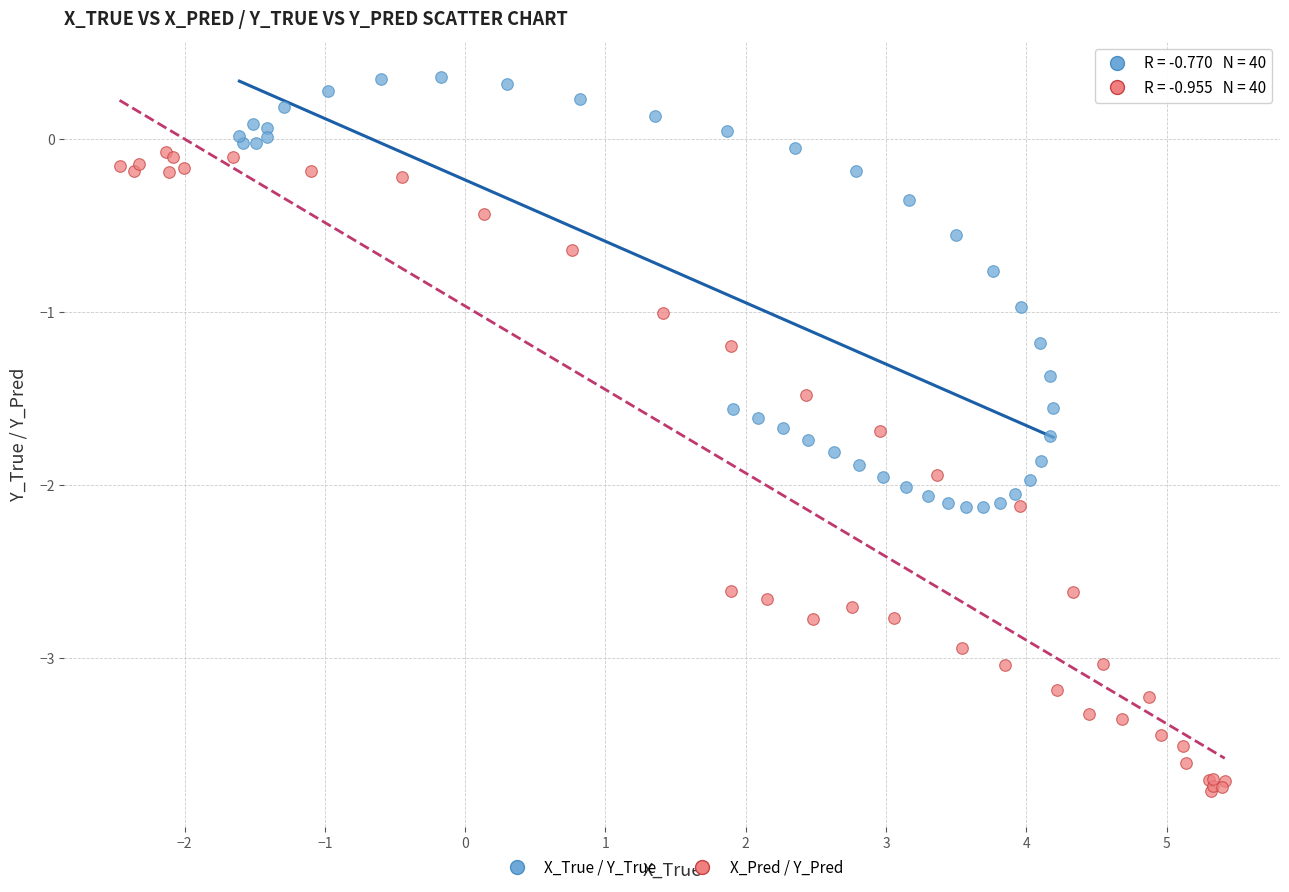

Which series has the widest spread of Y values?

X_Pred / Y_Pred